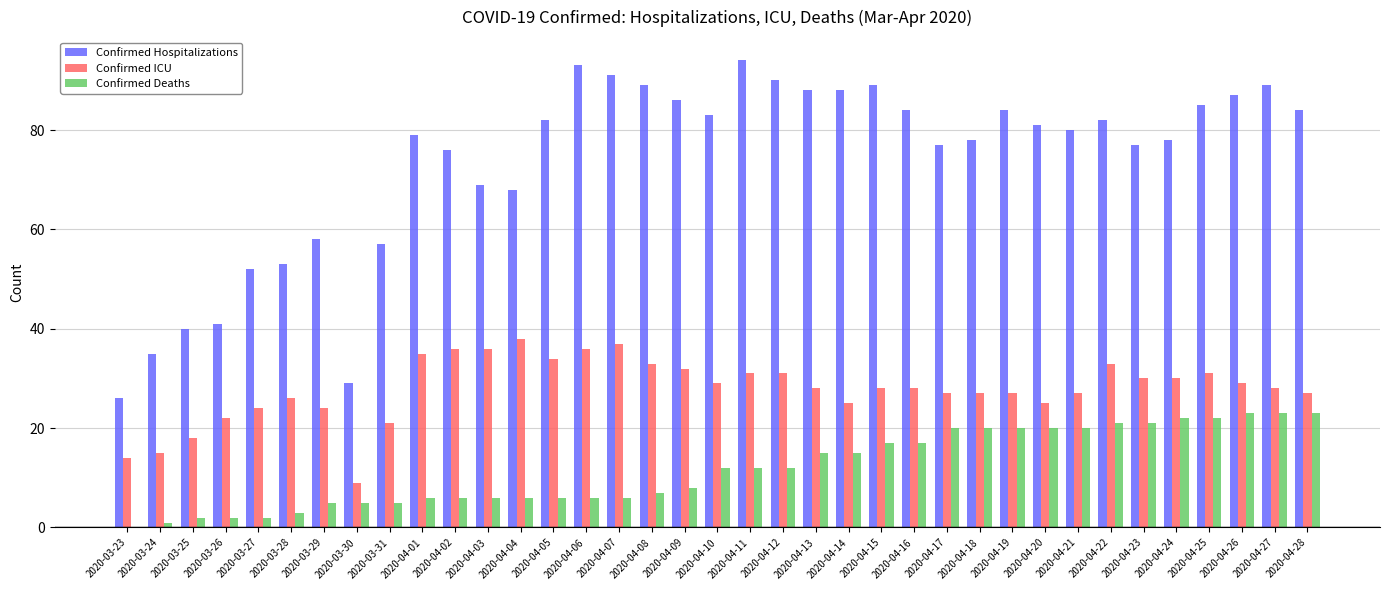

At which label does Confirmed ICU first exceed 28?

2020-04-01